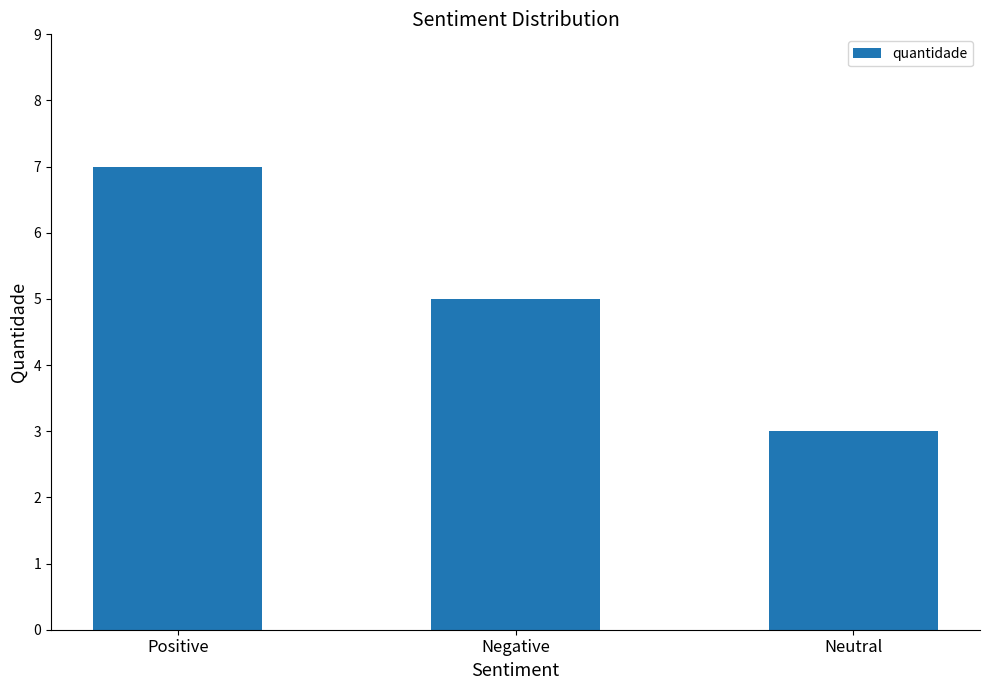

What is the sum of the values at Positive and Negative?

12